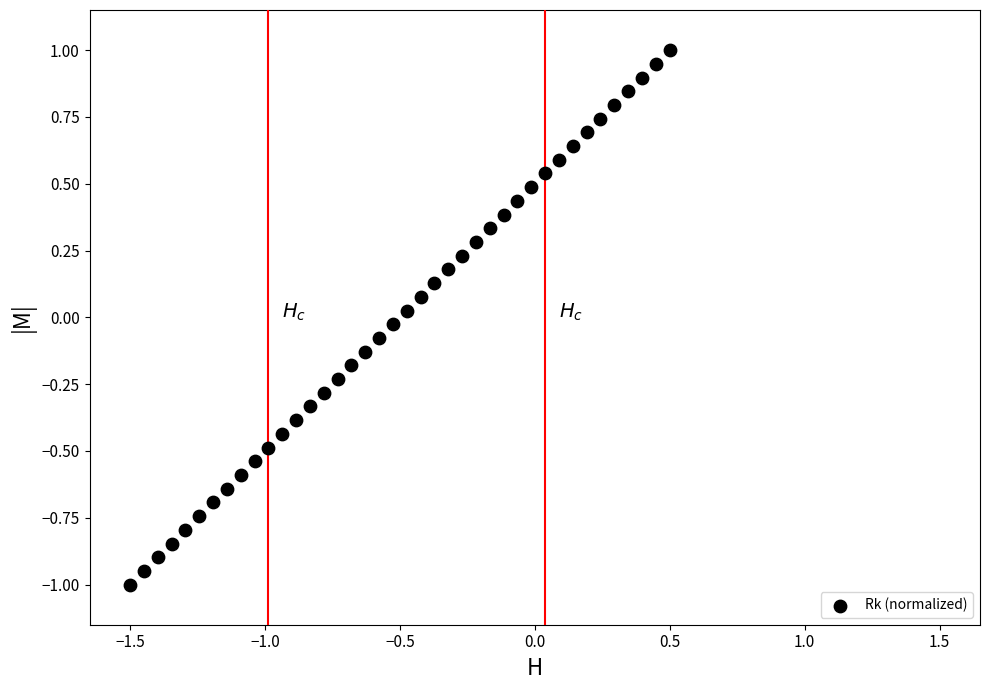

What is the range of X values (max minus min)?

2.0